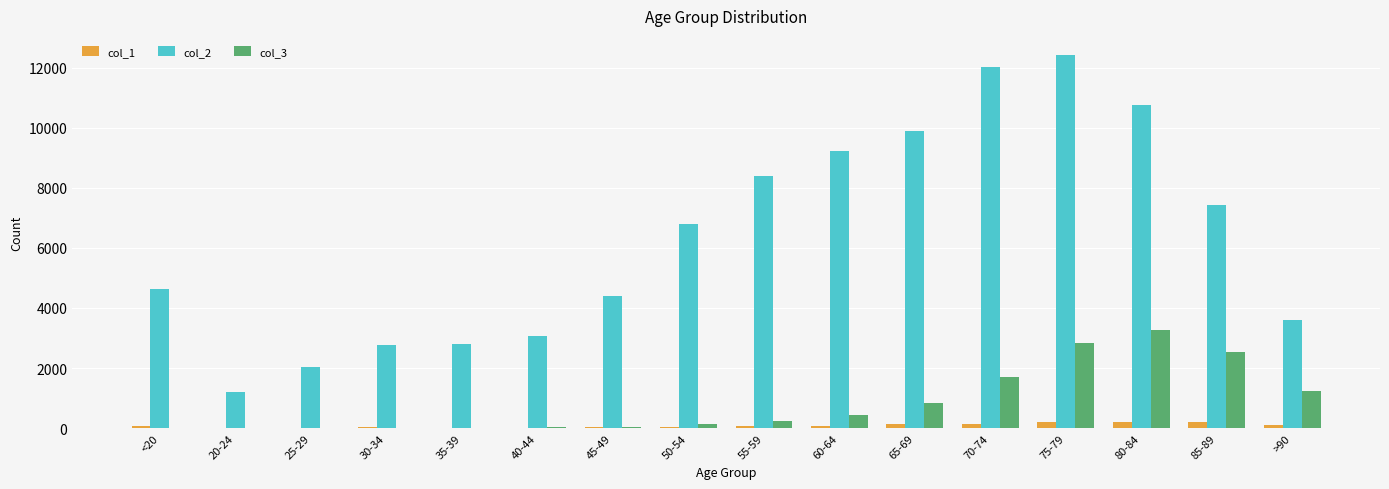

Which series has the largest total across all categories?

col_2